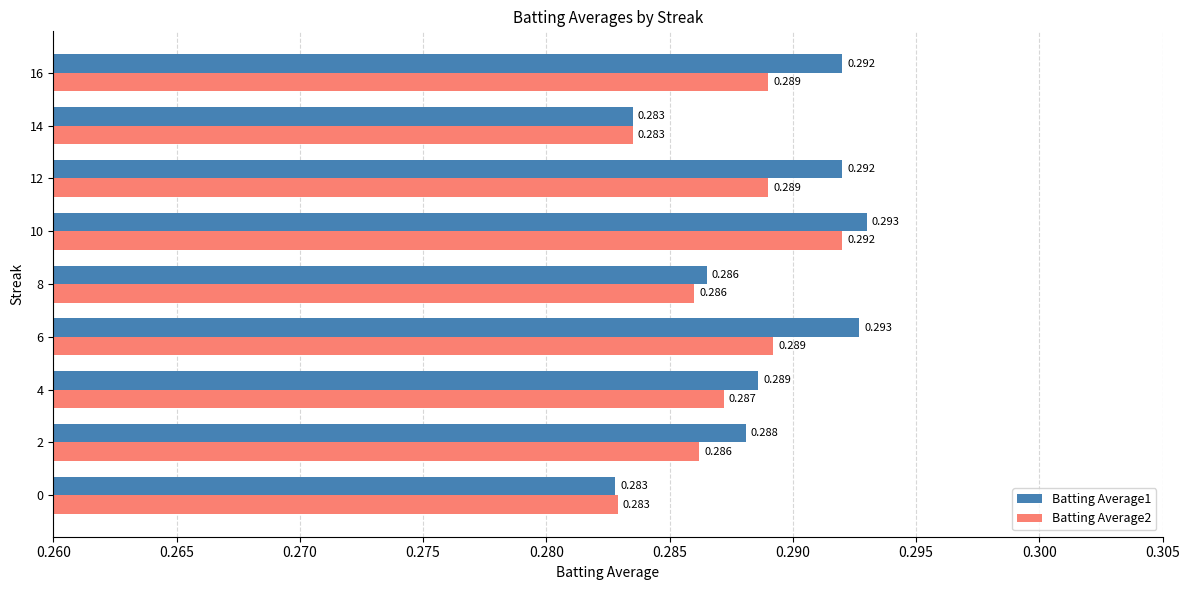

At how many categories does at least one series exceed 0?

9